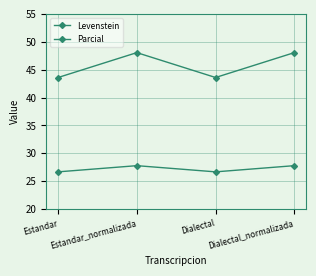

Which category has the lowest value in the Levenstein series?

Estandar